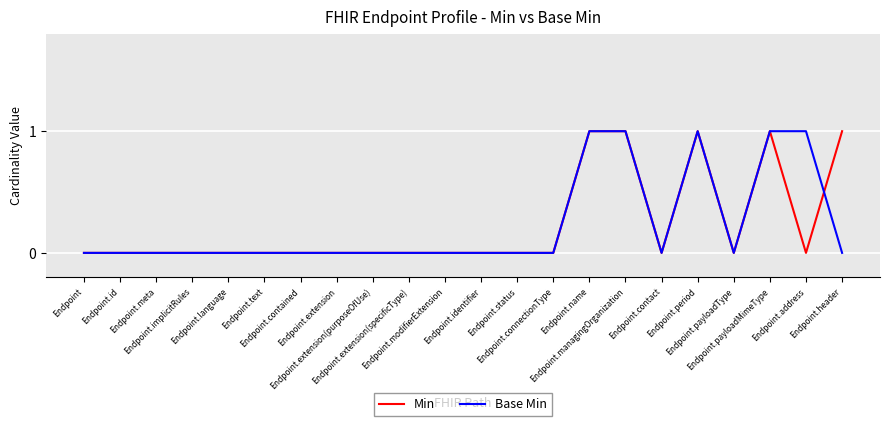

Does the chart display data point markers on the line(s)?

No